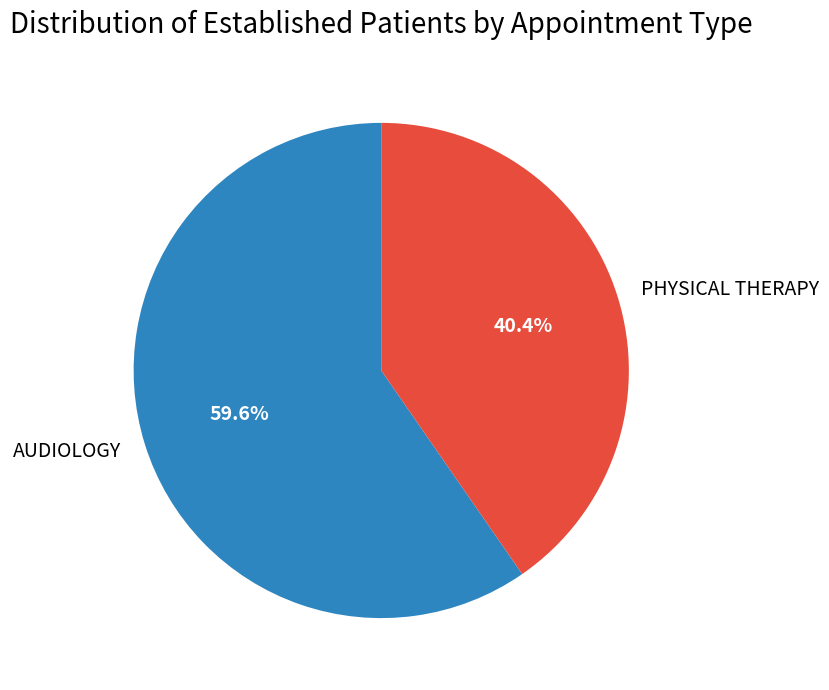

Approximately how many times larger is the value at AUDIOLOGY compared to PHYSICAL THERAPY?

1.5